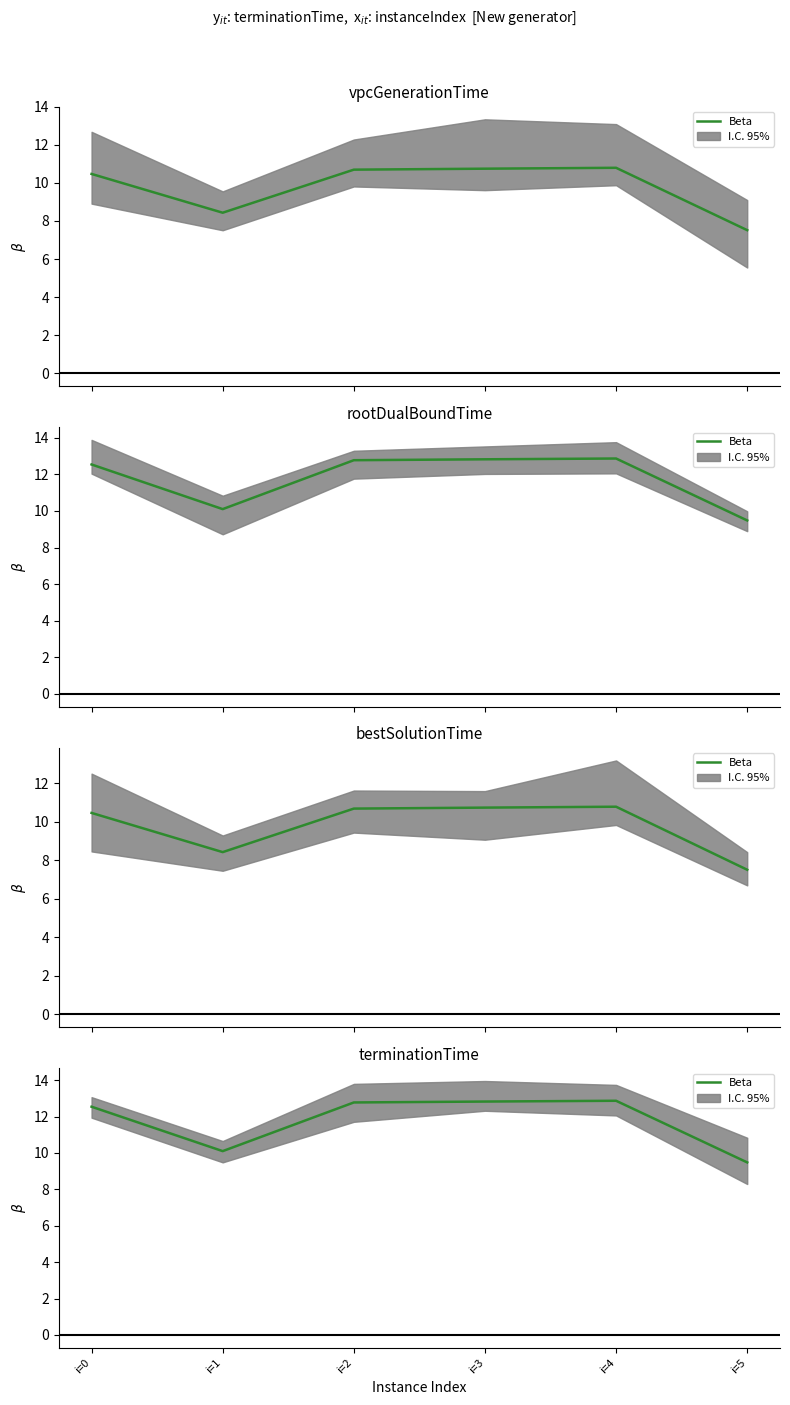

True or false: the data has more than 0 interior local peaks.

True